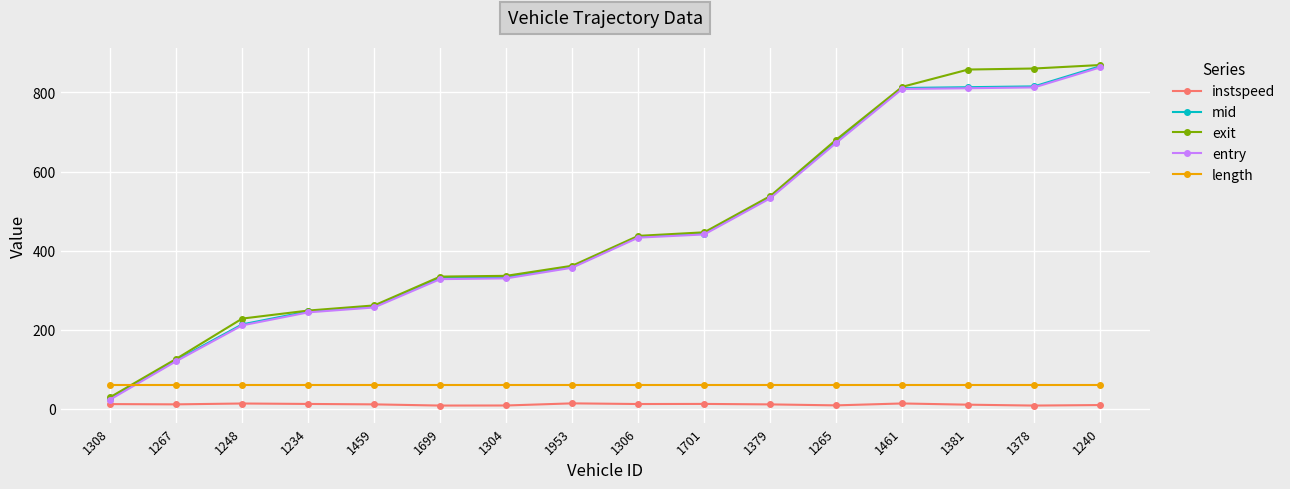

What is the label of the 7th point from the right?

1701